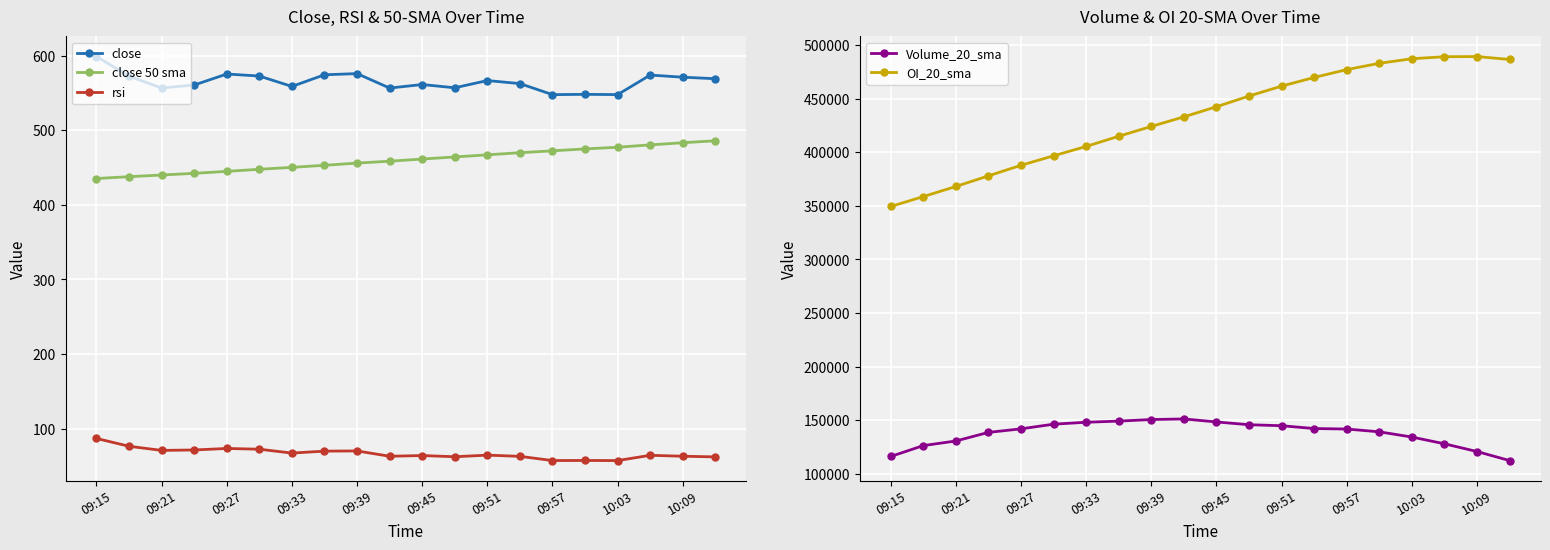

True or false: close and Volume_20_sma cross at least once.

False